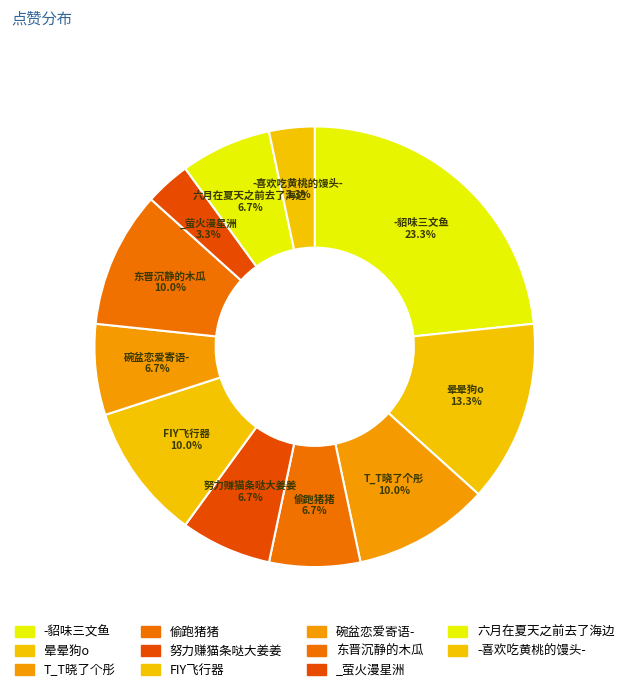

How many slices are in this pie chart?

11